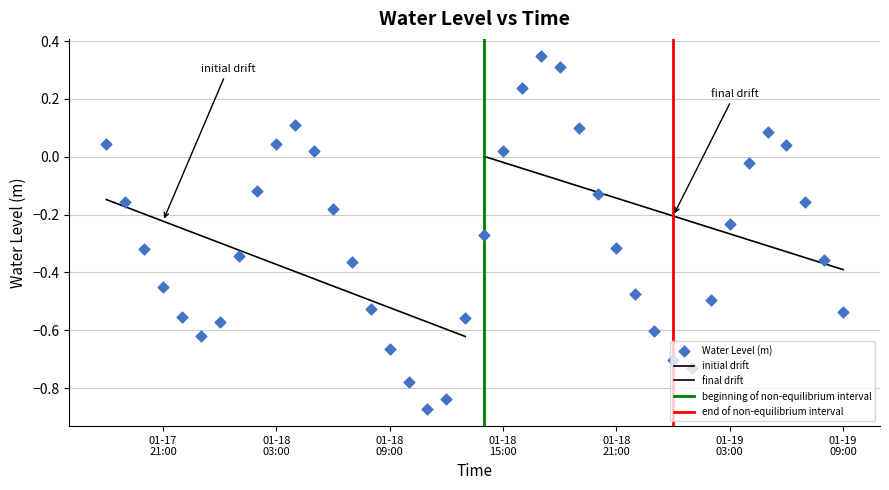

What is the change in value from 2023-01-18 00:00:00 to 2023-01-19 02:00:00?

+0.1